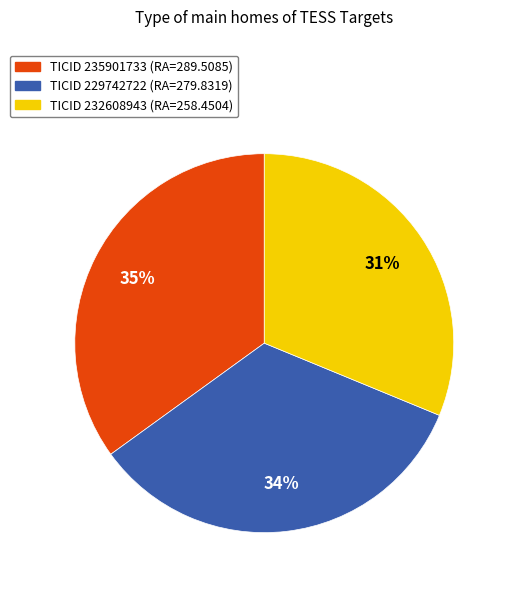

Is there any slice that represents more than half of the pie?

No